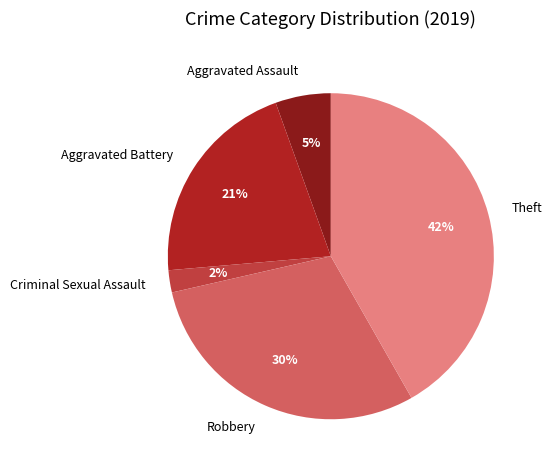

Rank the categories by value from lowest to highest.

Criminal Sexual Assault, Aggravated Assault, Aggravated Battery, Robbery, Theft